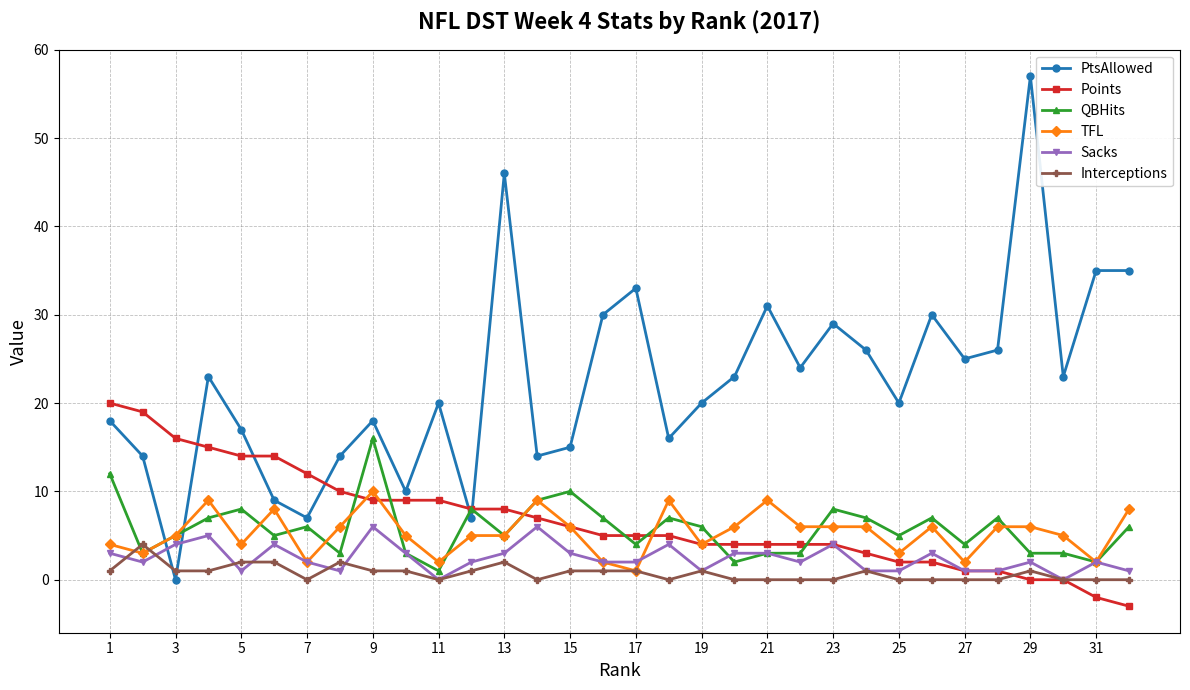

What is the maximum value shown in the chart?

57